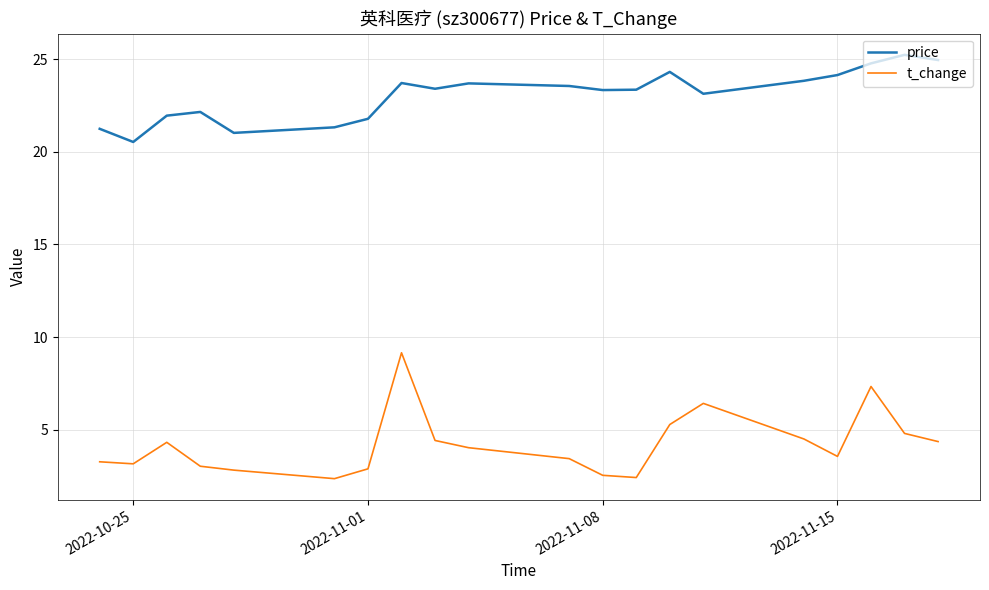

True or false: t_change and price intersect in this chart.

False